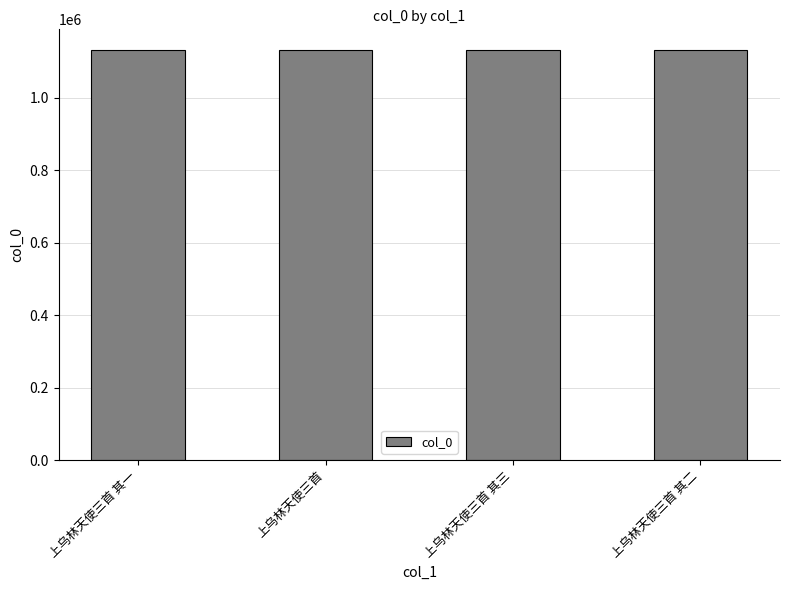

At which label does the data first exceed 1132561?

上乌林天使三首